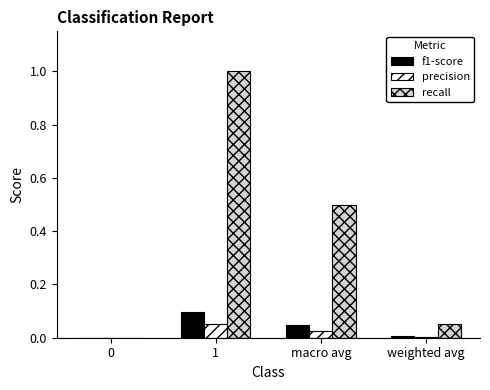

What are all the series names shown in the legend?

f1-score, precision, recall